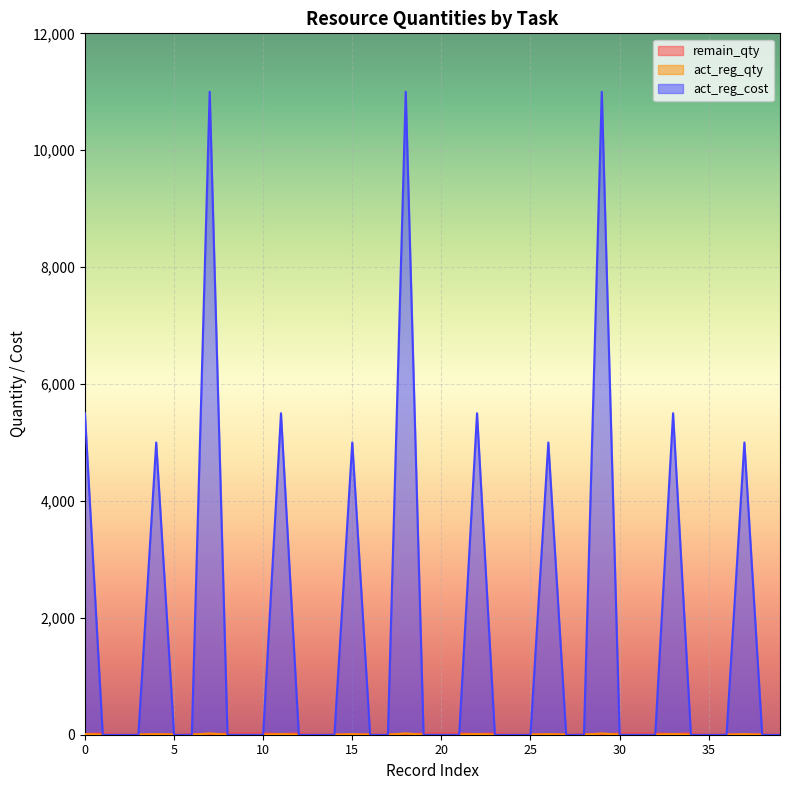

True or false: remain_qty and act_reg_cost intersect in this chart.

True